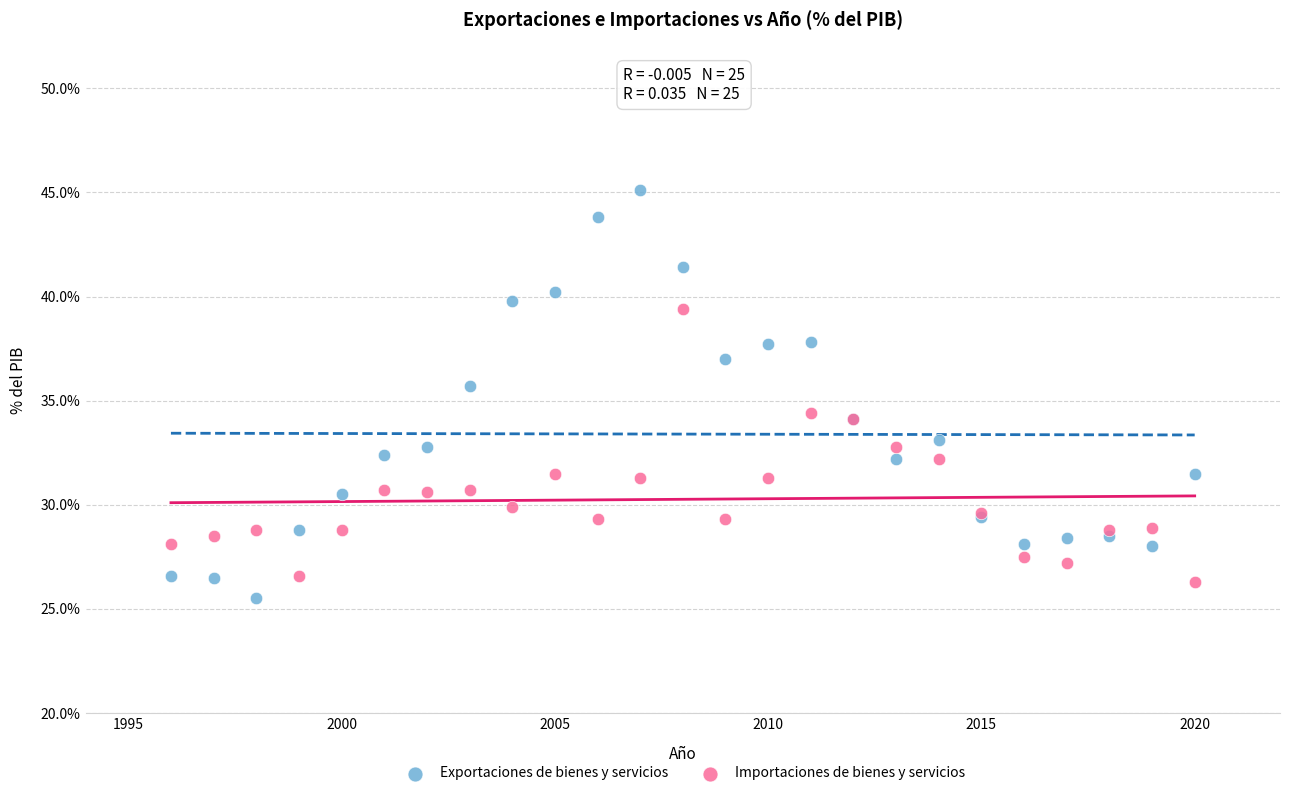

Which series contains the highest Y value?

Exportaciones de bienes y servicios